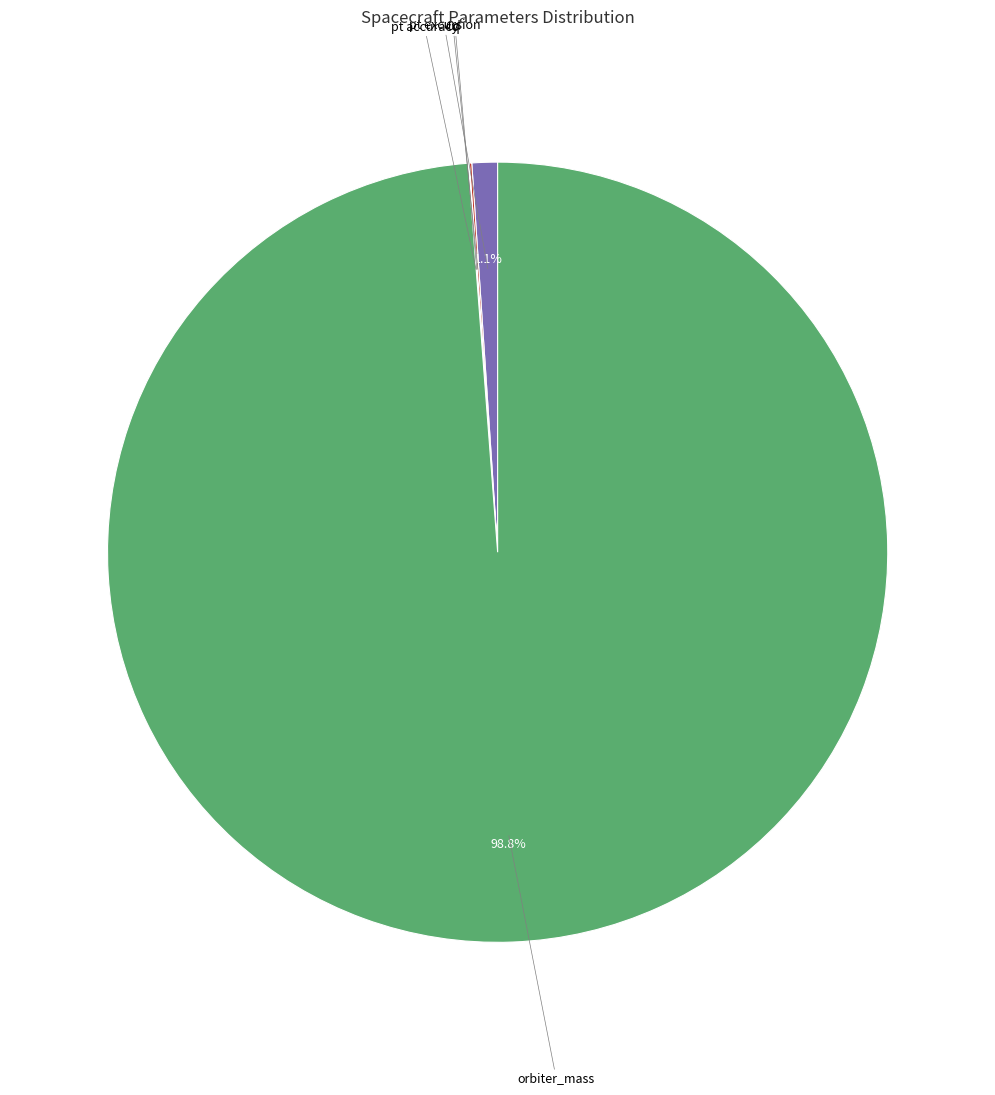

Is there any slice that represents more than half of the pie?

Yes